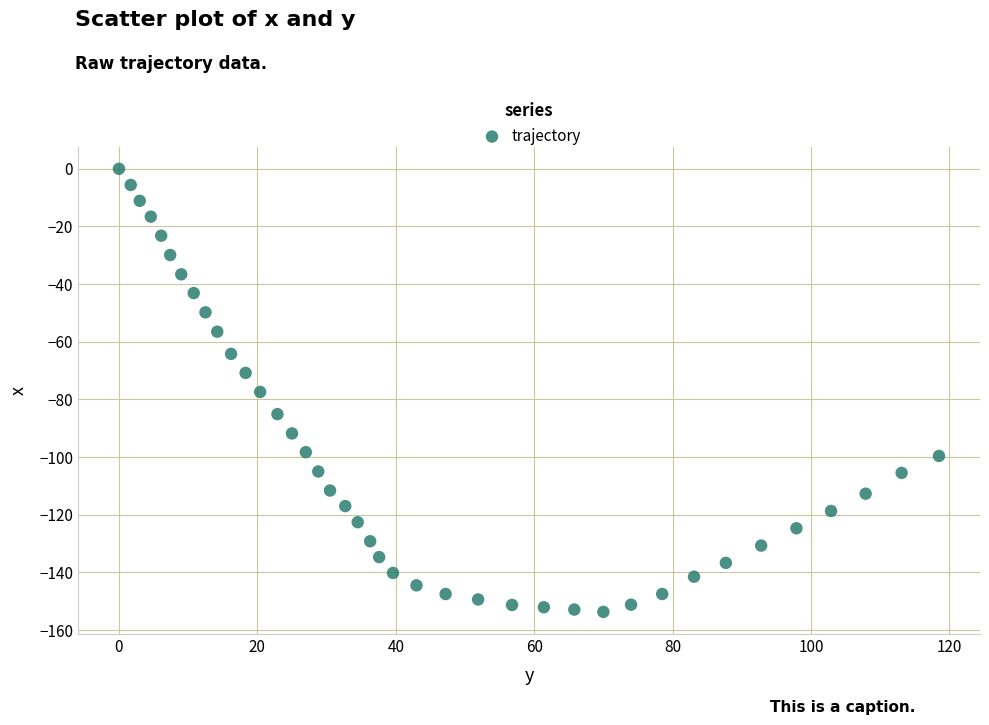

What is the range of Y values (max minus min)?

153.7